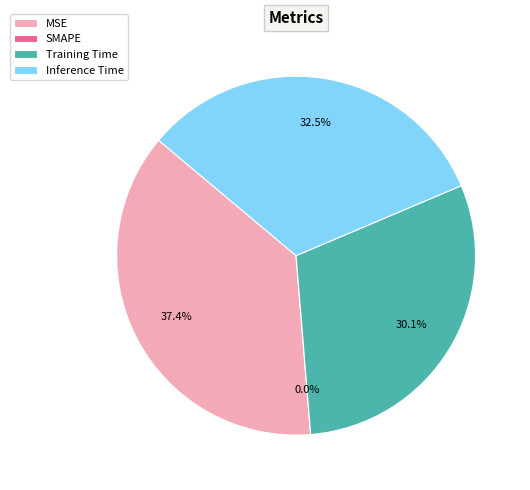

Is there any slice that represents more than half of the pie?

No